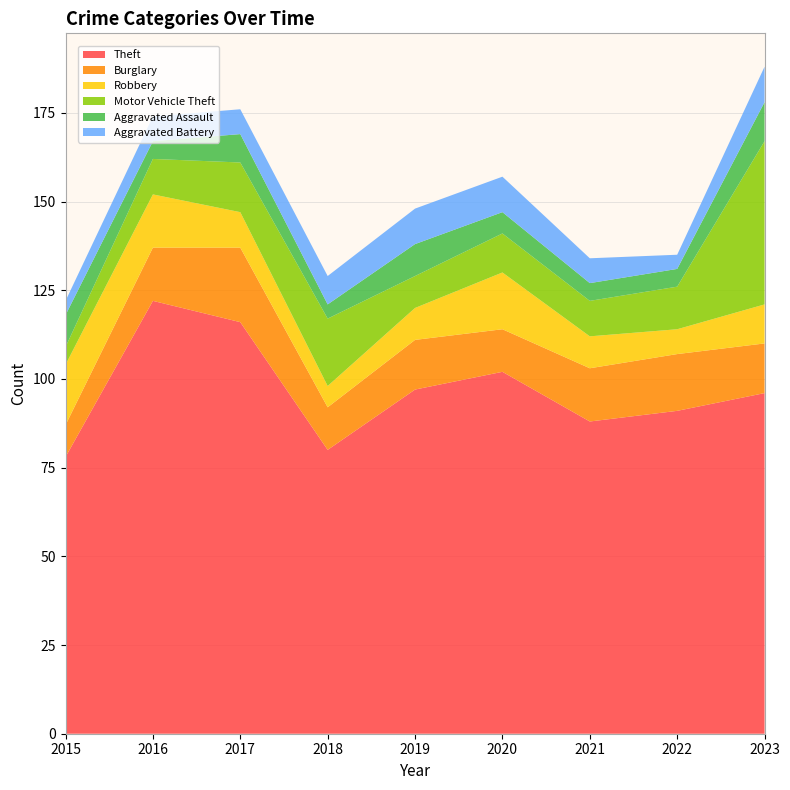

Reading left to right, transcribe all the data shown in this chart.

Theft: 78	122	116	80	97	102	88	91	96
Burglary: 9	15	21	12	14	12	15	16	14
Robbery: 17	15	10	6	9	16	9	7	11
Motor Vehicle Theft: 5	10	14	19	9	11	10	12	46
Aggravated Assault: 9	5	8	4	9	6	5	5	11
Aggravated Battery: 4	7	7	8	10	10	7	4	10